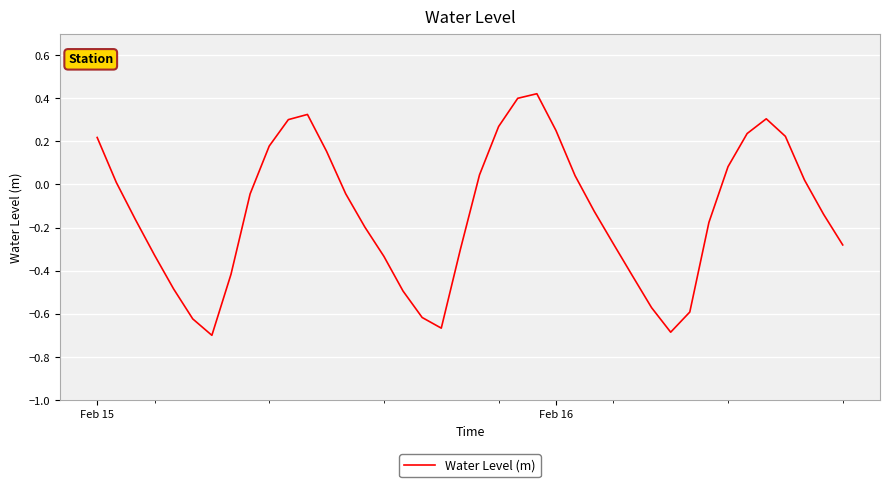

Is this an area chart (filled region under the line)?

No